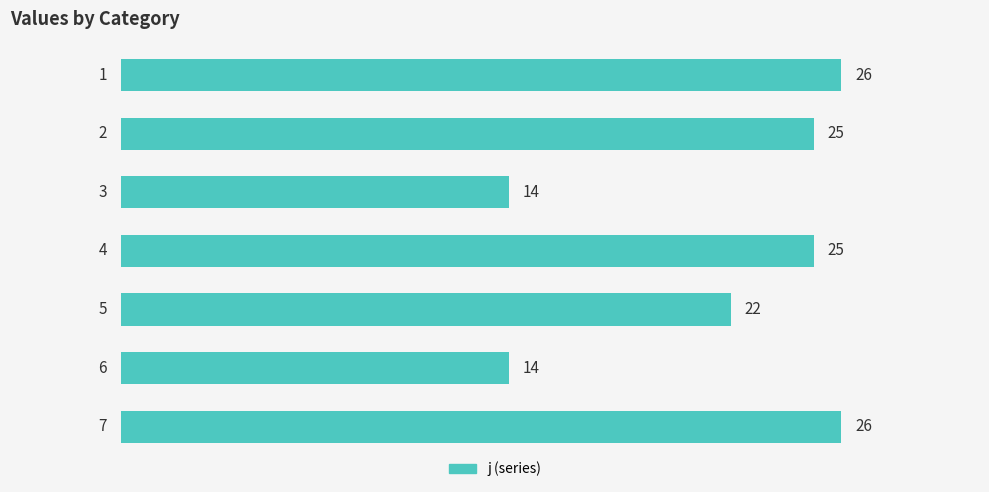

What is the value of the 3rd bar from the top?

14